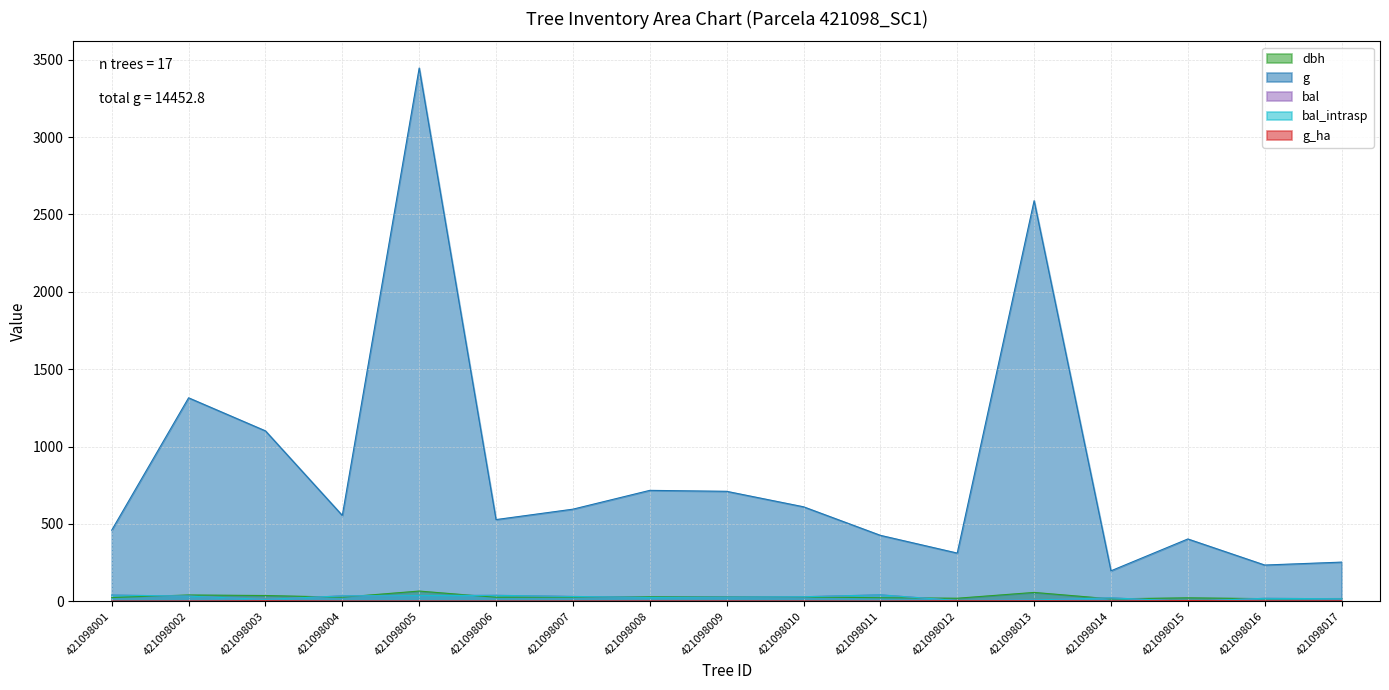

Which series has the largest range (max minus min)?

g